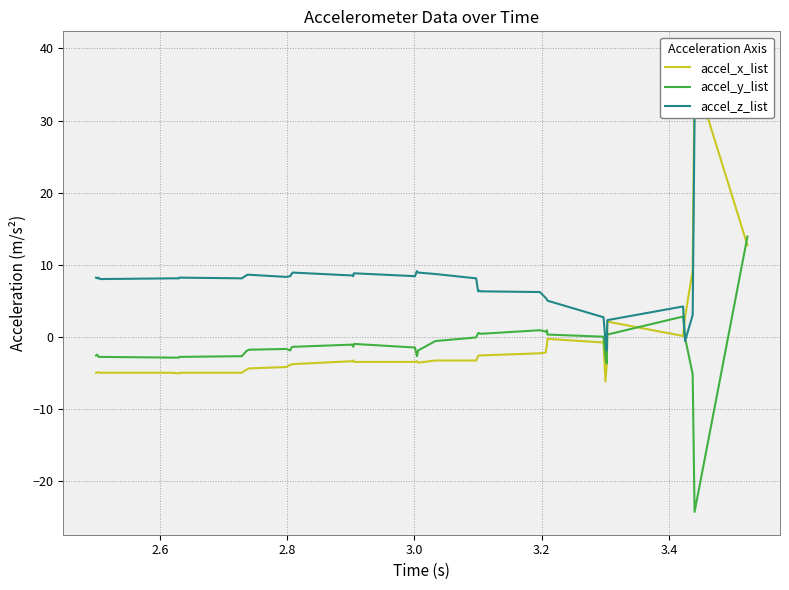

How many values in accel_y_list are above zero?

10